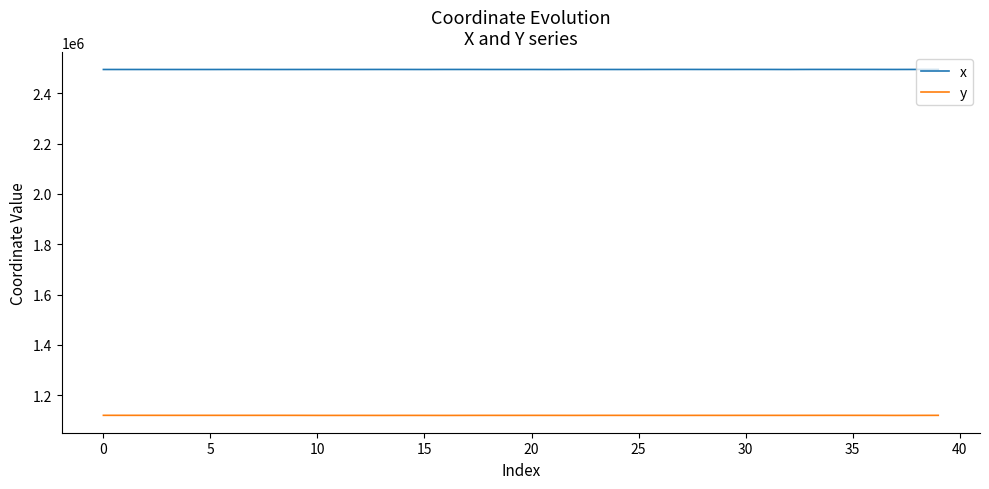

Rank the series by their maximum value, from lowest to highest.

y, x